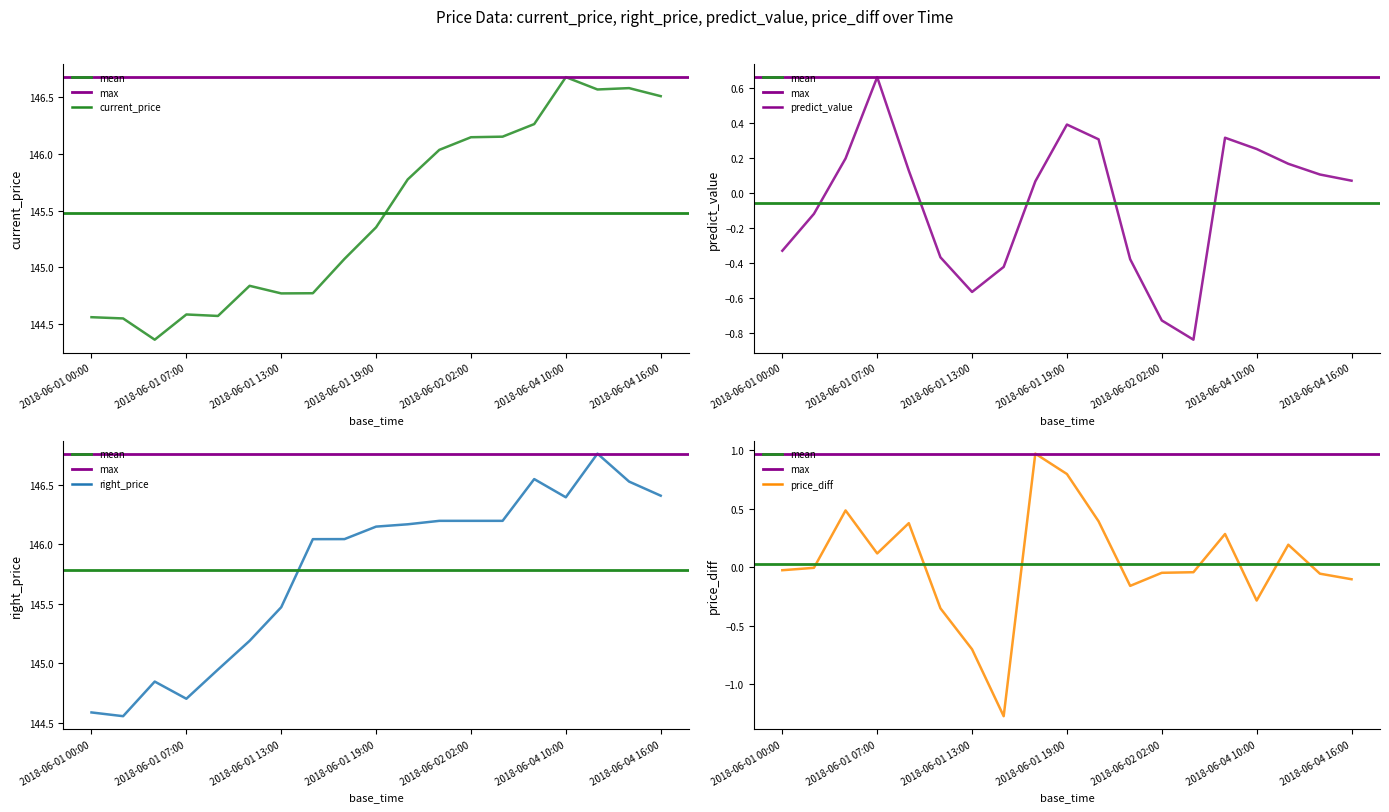

What is the smallest value displayed?

-1.3